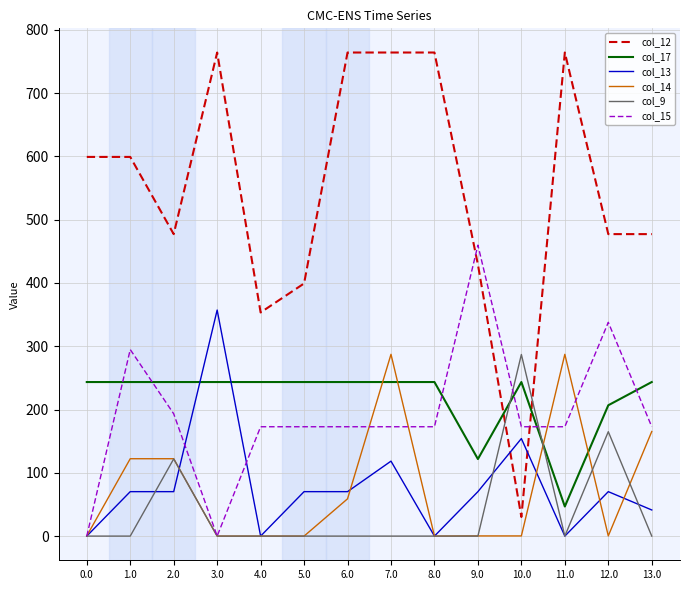

Between which two adjacent categories do col_15 and col_12 first intersect?

8.0 and 9.0